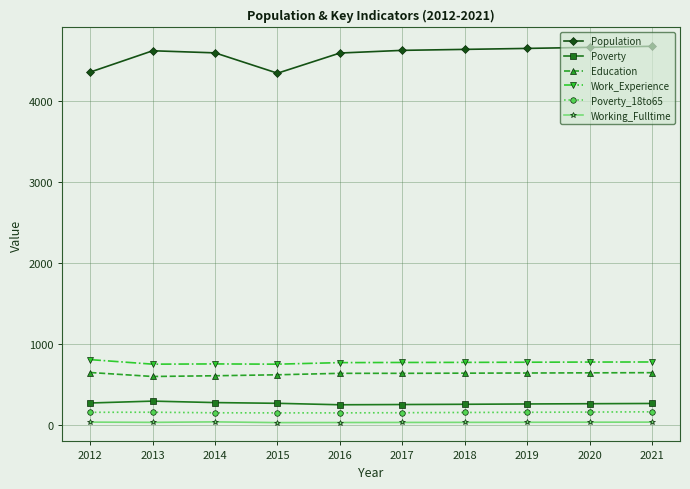

Which series has the largest total across all categories?

Population